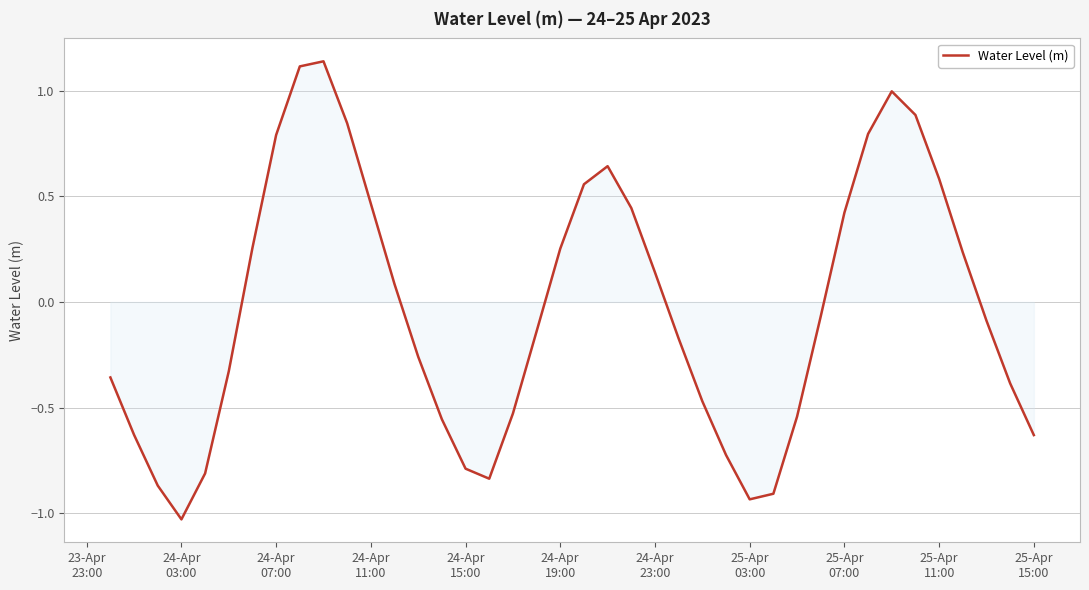

What is the difference between the maximum and minimum values?

2.2